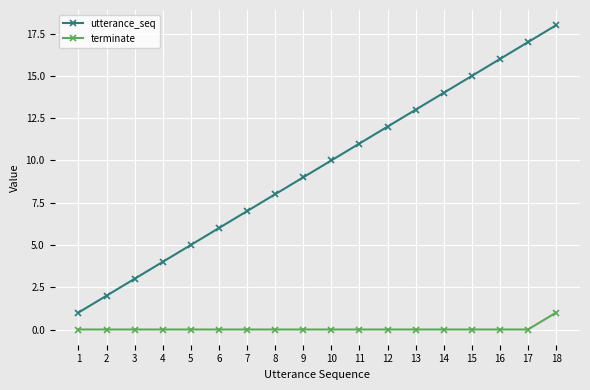

Is the value of utterance_seq at 7 greater than the value of terminate at 17?

Yes